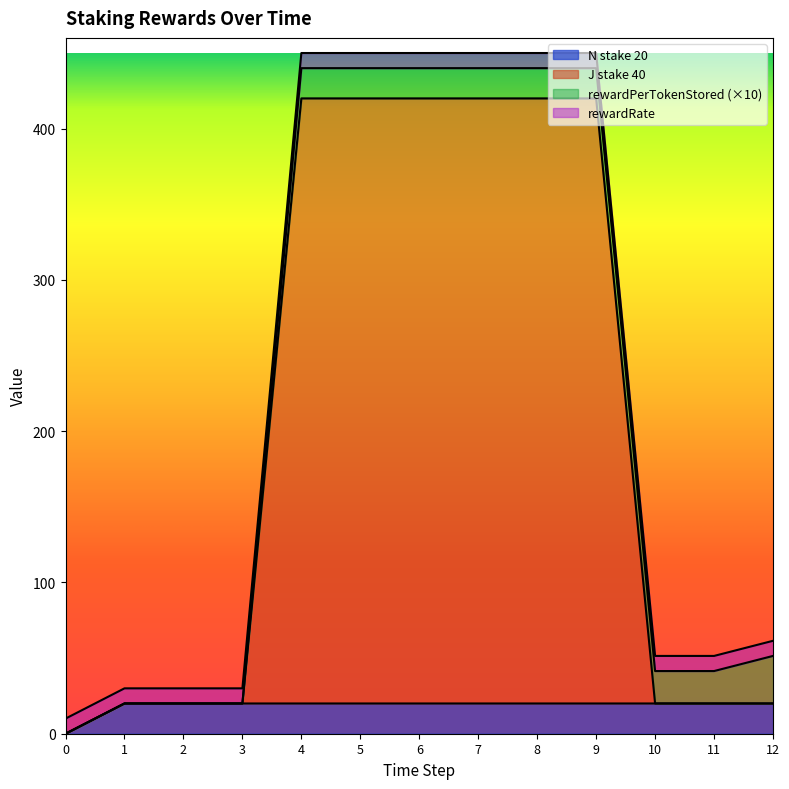

What is the value of the N stake 20 point at the 8th from the left?

20